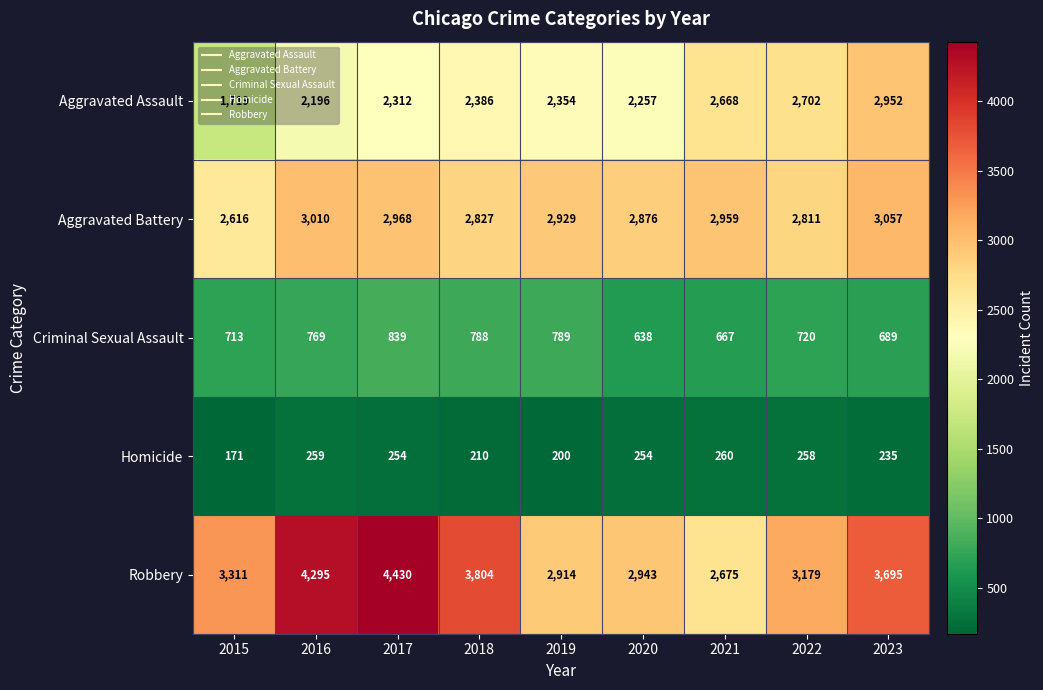

What is the highest value of the Homicide series?

260